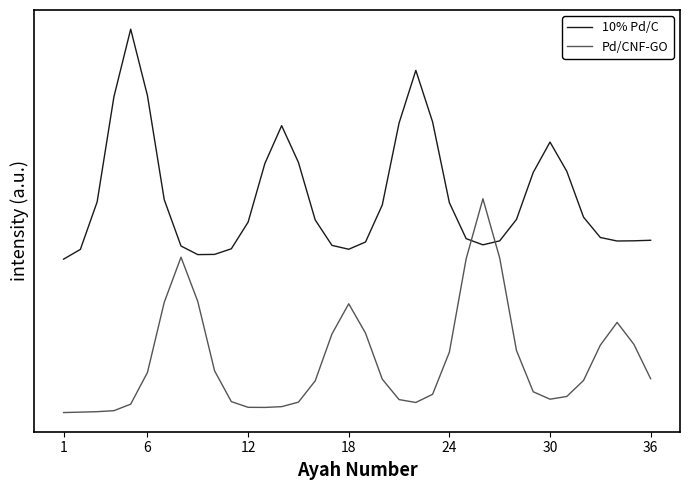

True or false: Pd/CNF-GO has more than 0 interior local peaks.

True